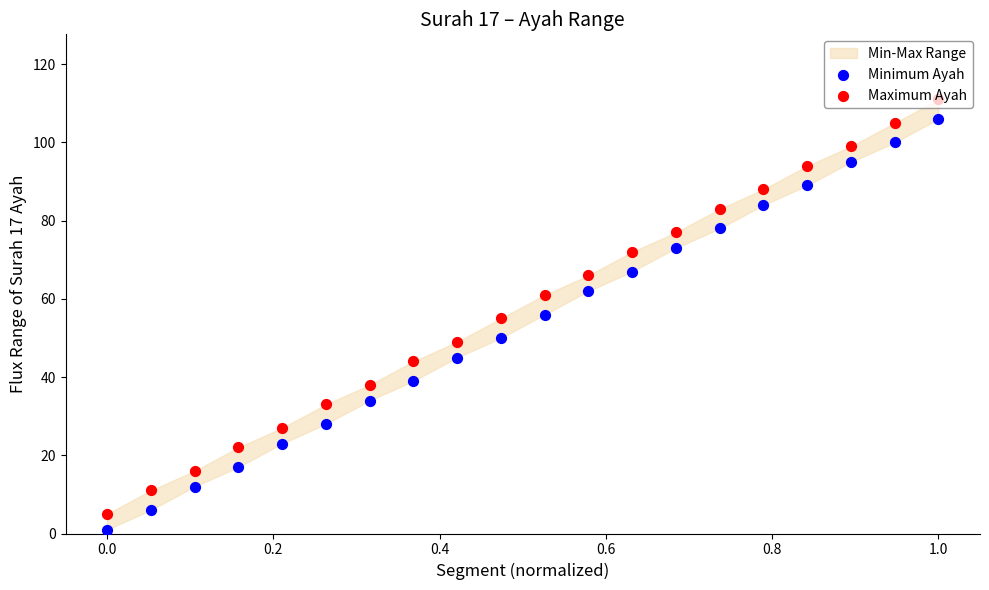

At how many categories does at least one series exceed 19?

17